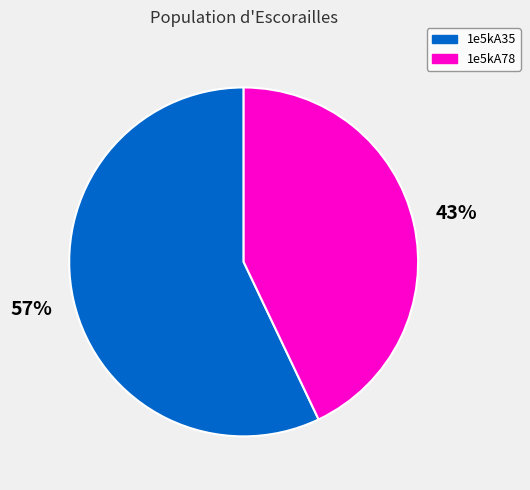

The 1e5kA35 slice represents 64% of the pie. True or false?

False